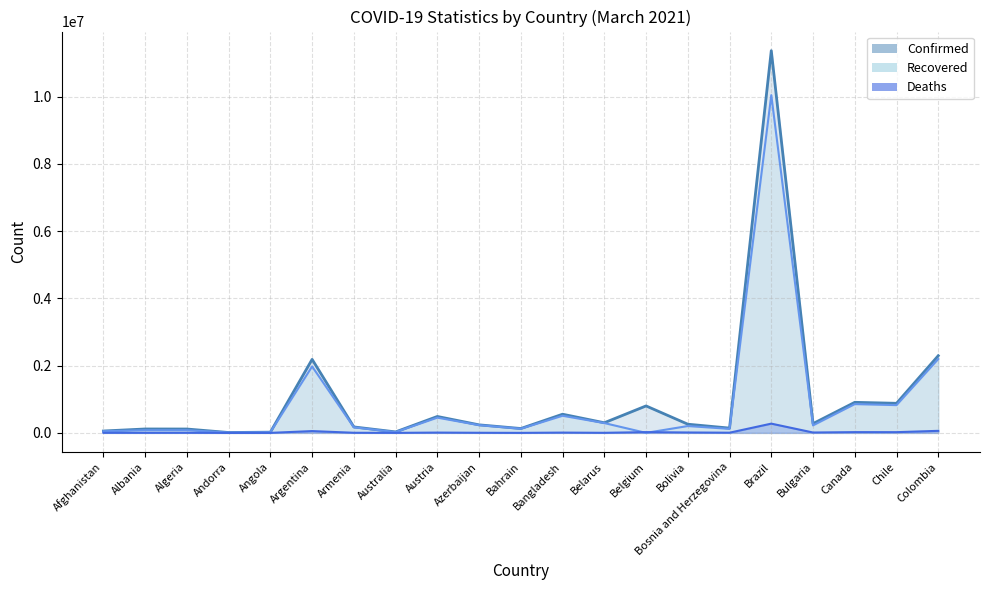

In Recovered_line, how many points are lower than both neighbors (excluding endpoints)?

7